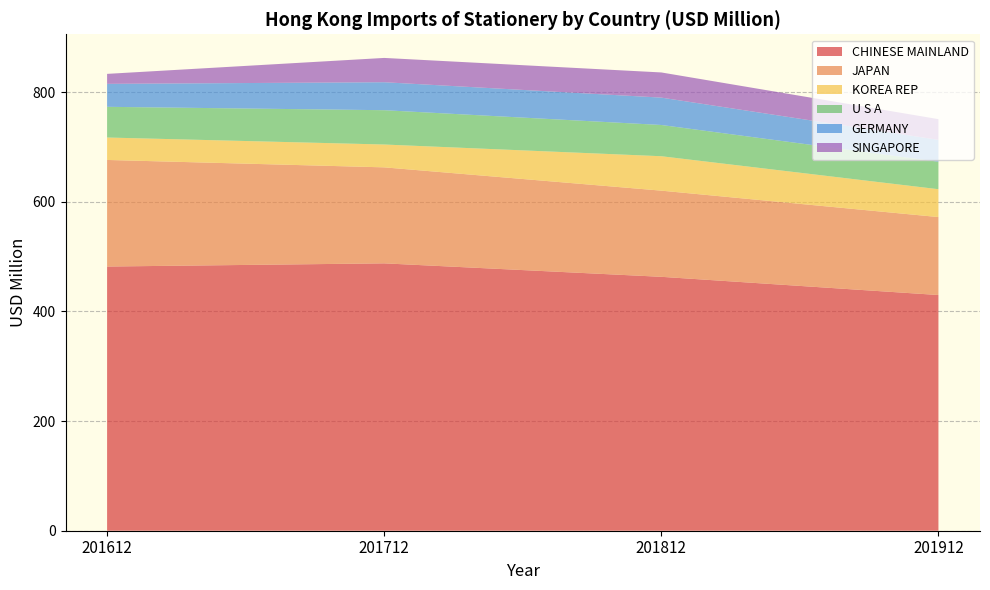

Reading right to left, list all the values displayed in this chart.

CHINESE MAINLAND: 201912=430.0	201812=463.2	201712=487.8	201612=482.0
JAPAN: 201912=142.2	201812=157.2	201712=175.1	201612=194.4
KOREA REP: 201912=50.8	201812=62.8	201712=41.7	201612=40.9
U S A: 201912=50.1	201812=57.0	201712=62.6	201612=56.0
GERMANY: 201912=39.9	201812=49.9	201712=51.0	201612=41.9
SINGAPORE: 201912=37.8	201812=45.9	201712=44.3	201612=18.2